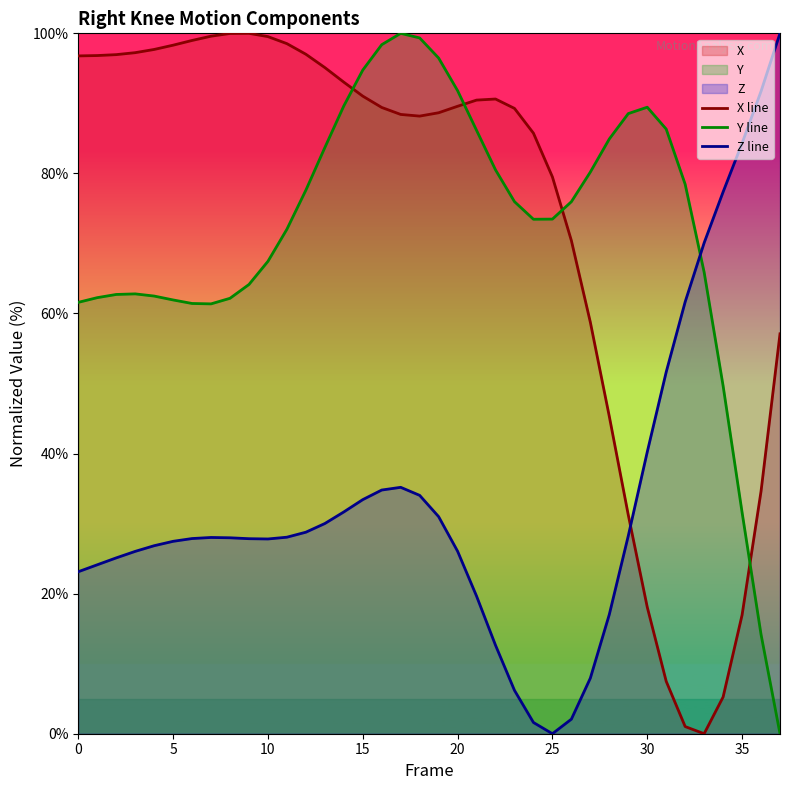

Between which two adjacent categories do X line and Z line first intersect?

29 and 30